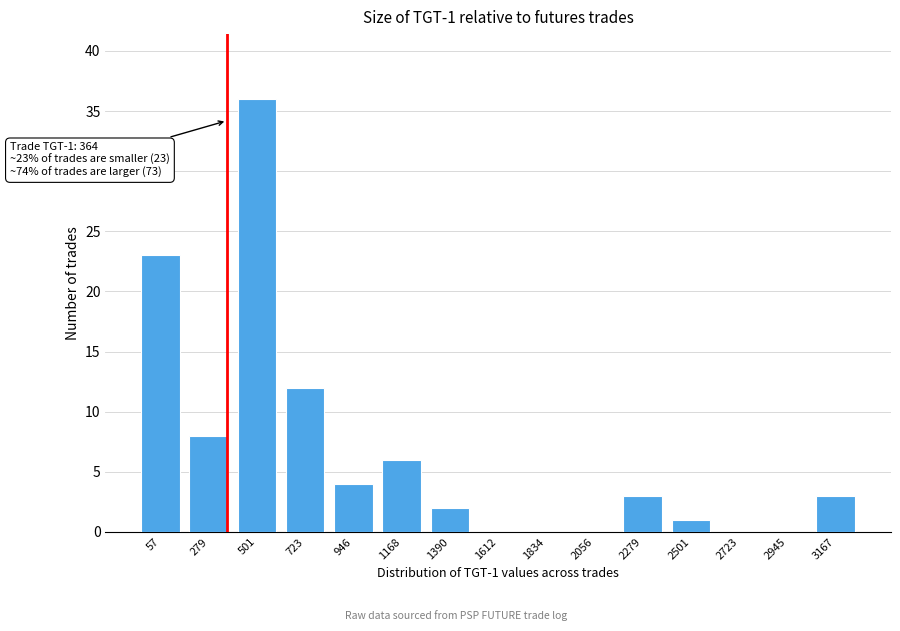

Reading left to right, transcribe all the data shown in this chart.

57=23	279=8	501=36	723=12	946=4	1168=6	1390=2	1612=0	1834=0	2056=0	2279=3	2501=1	2723=0	2945=0	3167=3